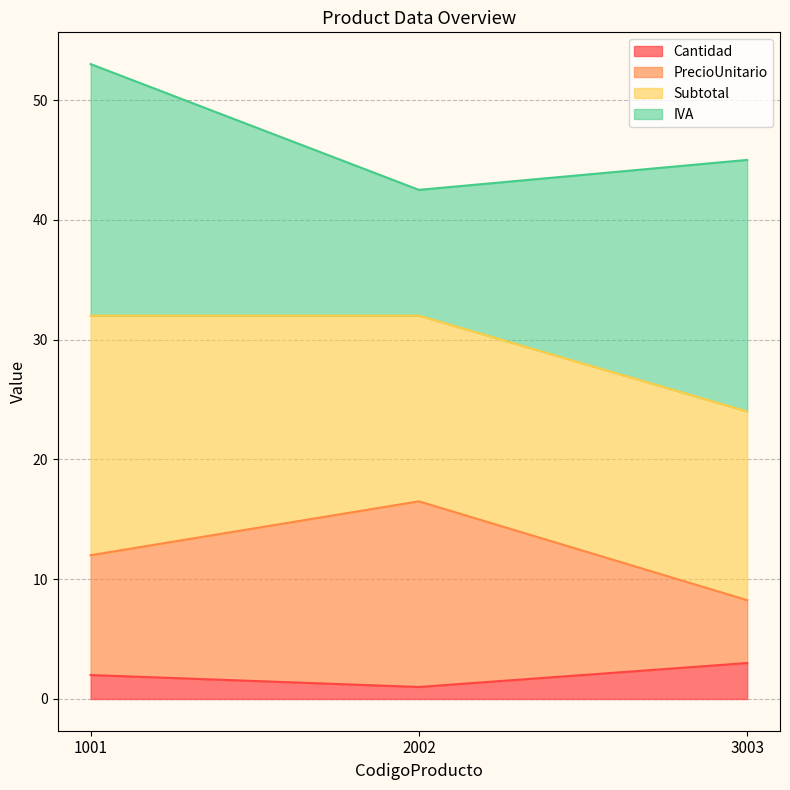

Reading right to left, list the values for the Cantidad series.

3.0	1.0	2.0